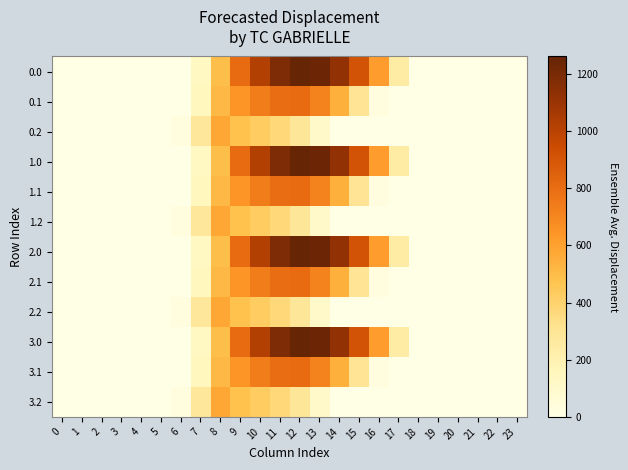

Reading right to left, transcribe all the data shown in this chart.

0.0: 23=0.0	22=0.0	21=0.0	20=0.0	19=0.0	18=0.0	17=243.5	16=613.0	15=911.8	14=1128.6	13=1237.4	12=1261.6	11=1185.2	10=1023.2	9=804.0	8=489.3	7=134.3	6=0.0	5=0.0	4=0.0	3=0.0	2=0.0	1=0.0	0=0.0
0.1: 23=0.0	22=0.0	21=0.0	20=0.0	19=0.0	18=0.0	17=0.0	16=26.8	15=301.4	14=544.1	13=715.3	12=806.9	11=800.2	10=742.1	9=646.9	8=514.8	7=153.2	6=0.0	5=0.0	4=0.0	3=0.0	2=0.0	1=0.0	0=0.0
0.2: 23=0.0	22=0.0	21=0.0	20=0.0	19=0.0	18=0.0	17=0.0	16=0.0	15=0.0	14=0.0	13=107.8	12=289.5	11=374.4	10=430.5	9=480.7	8=576.6	7=276.9	6=29.3	5=0.0	4=0.0	3=0.0	2=0.0	1=0.0	0=0.0
1.0: 23=0.0	22=0.0	21=0.0	20=0.0	19=0.0	18=0.0	17=243.5	16=613.0	15=911.8	14=1128.6	13=1237.4	12=1261.6	11=1185.2	10=1023.2	9=804.0	8=489.3	7=134.3	6=0.0	5=0.0	4=0.0	3=0.0	2=0.0	1=0.0	0=0.0
1.1: 23=0.0	22=0.0	21=0.0	20=0.0	19=0.0	18=0.0	17=0.0	16=26.8	15=301.4	14=544.1	13=715.3	12=806.9	11=800.2	10=742.1	9=646.9	8=514.8	7=153.2	6=0.0	5=0.0	4=0.0	3=0.0	2=0.0	1=0.0	0=0.0
1.2: 23=0.0	22=0.0	21=0.0	20=0.0	19=0.0	18=0.0	17=0.0	16=0.0	15=0.0	14=0.0	13=107.8	12=289.5	11=374.4	10=430.5	9=480.7	8=576.6	7=276.9	6=29.3	5=0.0	4=0.0	3=0.0	2=0.0	1=0.0	0=0.0
2.0: 23=0.0	22=0.0	21=0.0	20=0.0	19=0.0	18=0.0	17=243.5	16=613.0	15=911.8	14=1128.6	13=1237.4	12=1261.6	11=1185.2	10=1023.2	9=804.0	8=489.3	7=134.3	6=0.0	5=0.0	4=0.0	3=0.0	2=0.0	1=0.0	0=0.0
2.1: 23=0.0	22=0.0	21=0.0	20=0.0	19=0.0	18=0.0	17=0.0	16=26.8	15=301.4	14=544.1	13=715.3	12=806.9	11=800.2	10=742.1	9=646.9	8=514.8	7=153.2	6=0.0	5=0.0	4=0.0	3=0.0	2=0.0	1=0.0	0=0.0
2.2: 23=0.0	22=0.0	21=0.0	20=0.0	19=0.0	18=0.0	17=0.0	16=0.0	15=0.0	14=0.0	13=107.8	12=289.5	11=374.4	10=430.5	9=480.7	8=576.6	7=276.9	6=29.3	5=0.0	4=0.0	3=0.0	2=0.0	1=0.0	0=0.0
3.0: 23=0.0	22=0.0	21=0.0	20=0.0	19=0.0	18=0.0	17=243.5	16=613.0	15=911.8	14=1128.6	13=1237.4	12=1261.6	11=1185.2	10=1023.2	9=804.0	8=489.3	7=134.3	6=0.0	5=0.0	4=0.0	3=0.0	2=0.0	1=0.0	0=0.0
3.1: 23=0.0	22=0.0	21=0.0	20=0.0	19=0.0	18=0.0	17=0.0	16=26.8	15=301.4	14=544.1	13=715.3	12=806.9	11=800.2	10=742.1	9=646.9	8=514.8	7=153.2	6=0.0	5=0.0	4=0.0	3=0.0	2=0.0	1=0.0	0=0.0
3.2: 23=0.0	22=0.0	21=0.0	20=0.0	19=0.0	18=0.0	17=0.0	16=0.0	15=0.0	14=0.0	13=107.8	12=289.5	11=374.4	10=430.5	9=480.7	8=576.6	7=276.9	6=29.3	5=0.0	4=0.0	3=0.0	2=0.0	1=0.0	0=0.0